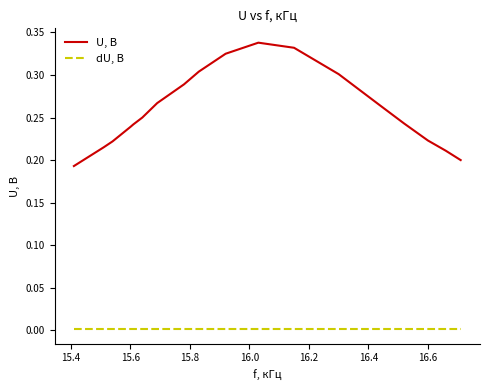

Which series has the largest range (max minus min)?

U, B